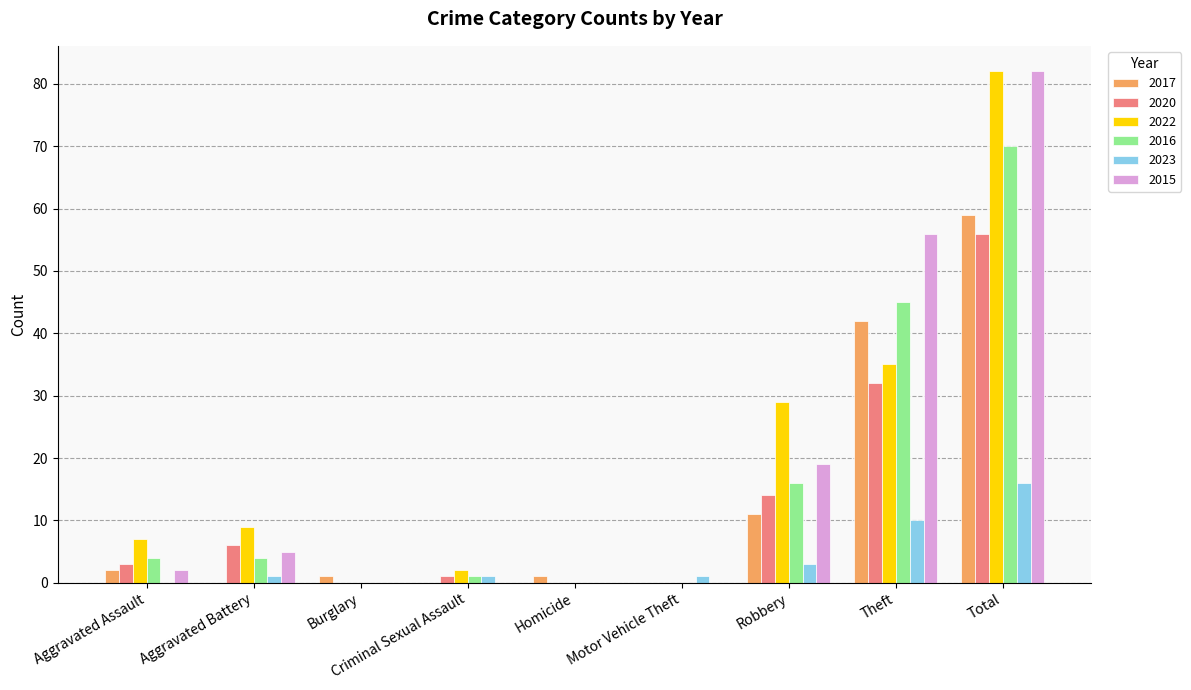

Which category has the highest value in the 2017 series?

Total